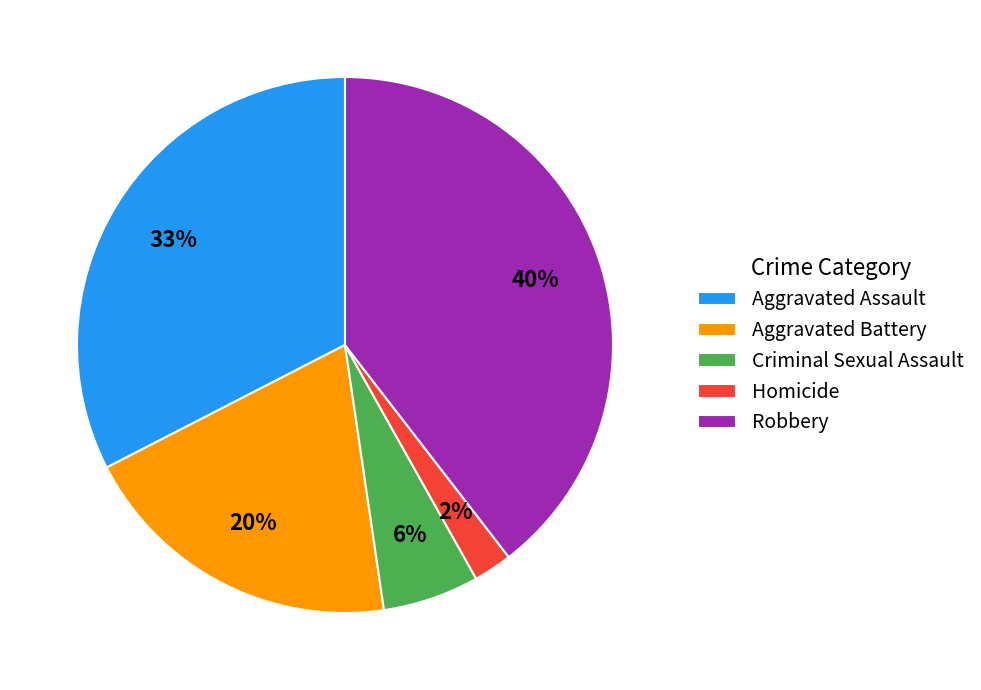

To the nearest percent, what portion does Criminal Sexual Assault represent?

6%